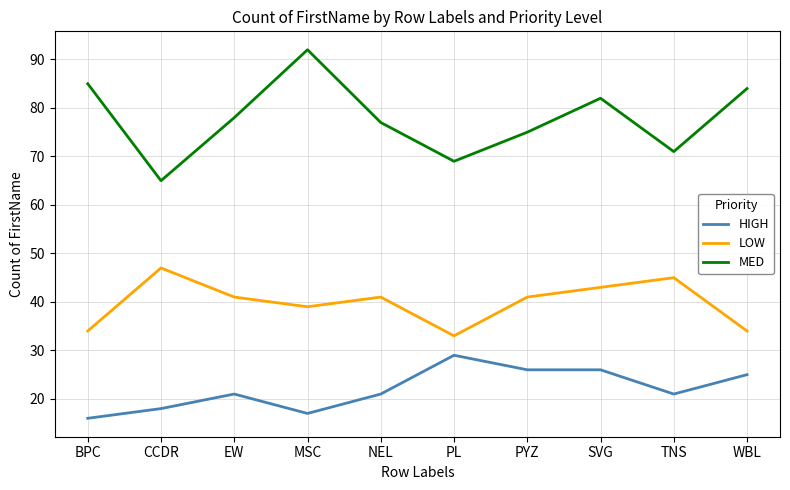

Which series has the widest spread of values?

MED